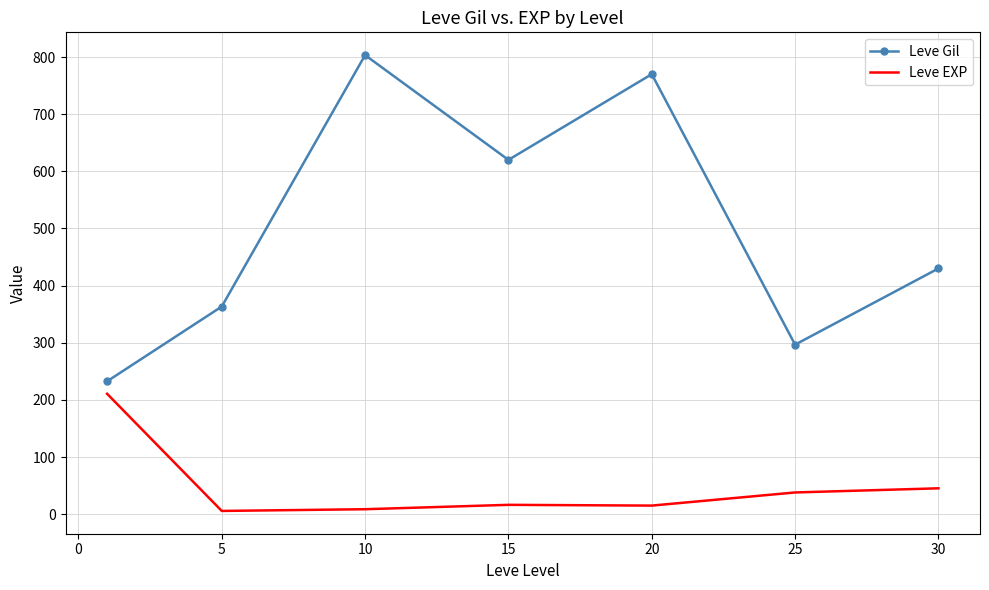

At how many categories does at least one series exceed 634?

2